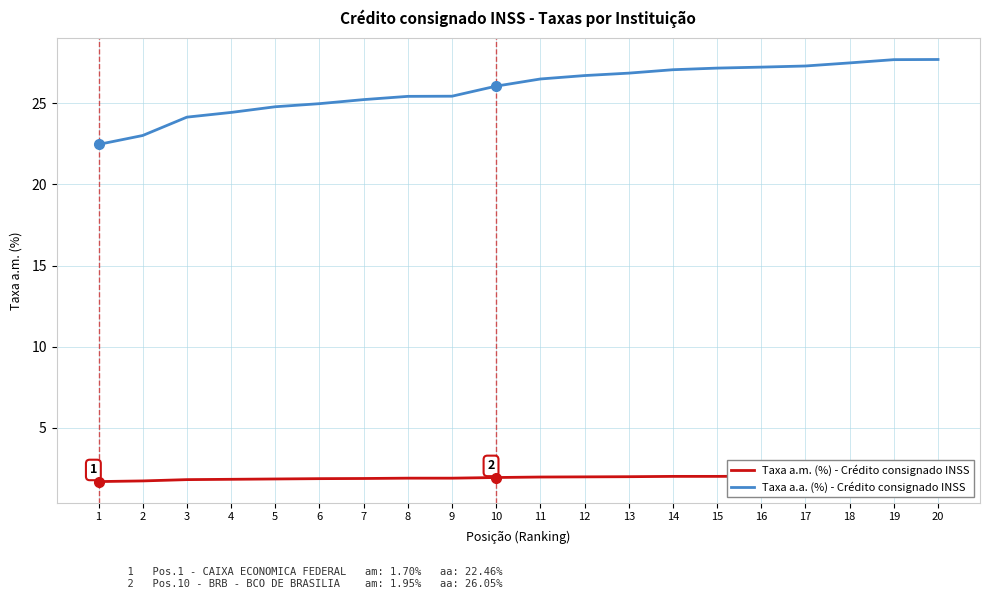

The Taxa a.a. (%) series shows 6.1 at 3. True or false?

False